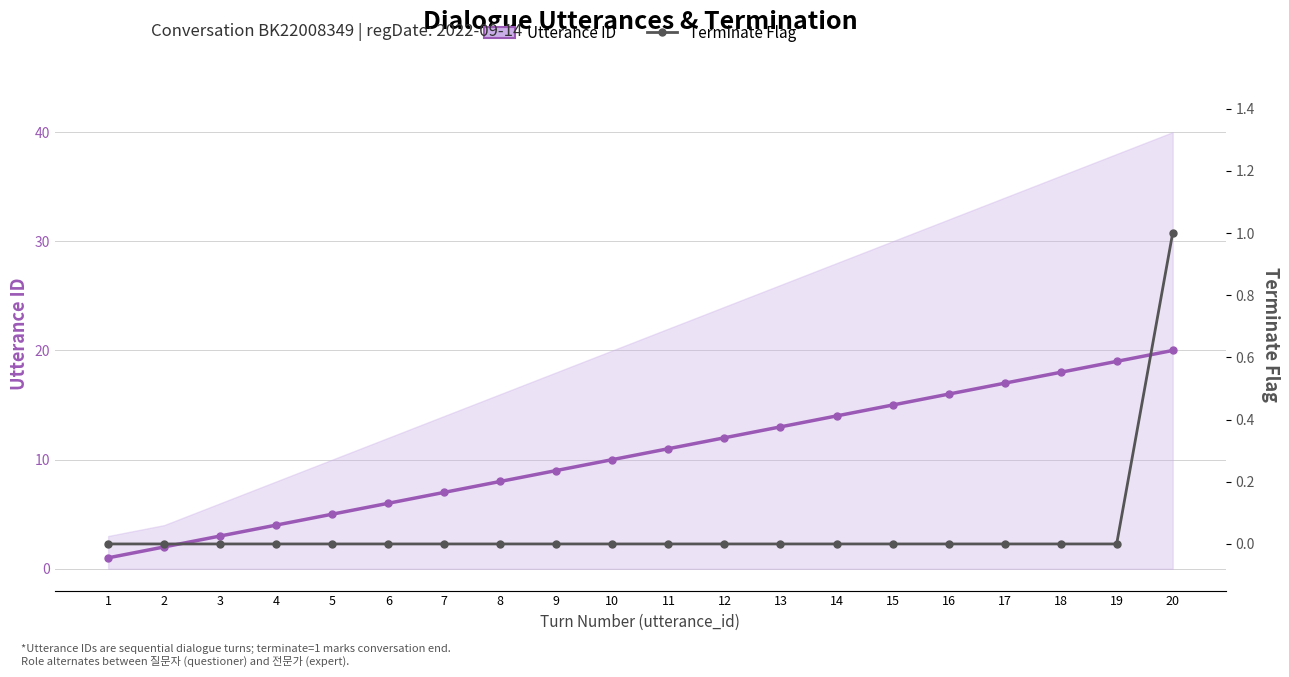

True or false: Terminate Flag and Utterance ID cross at least once.

False